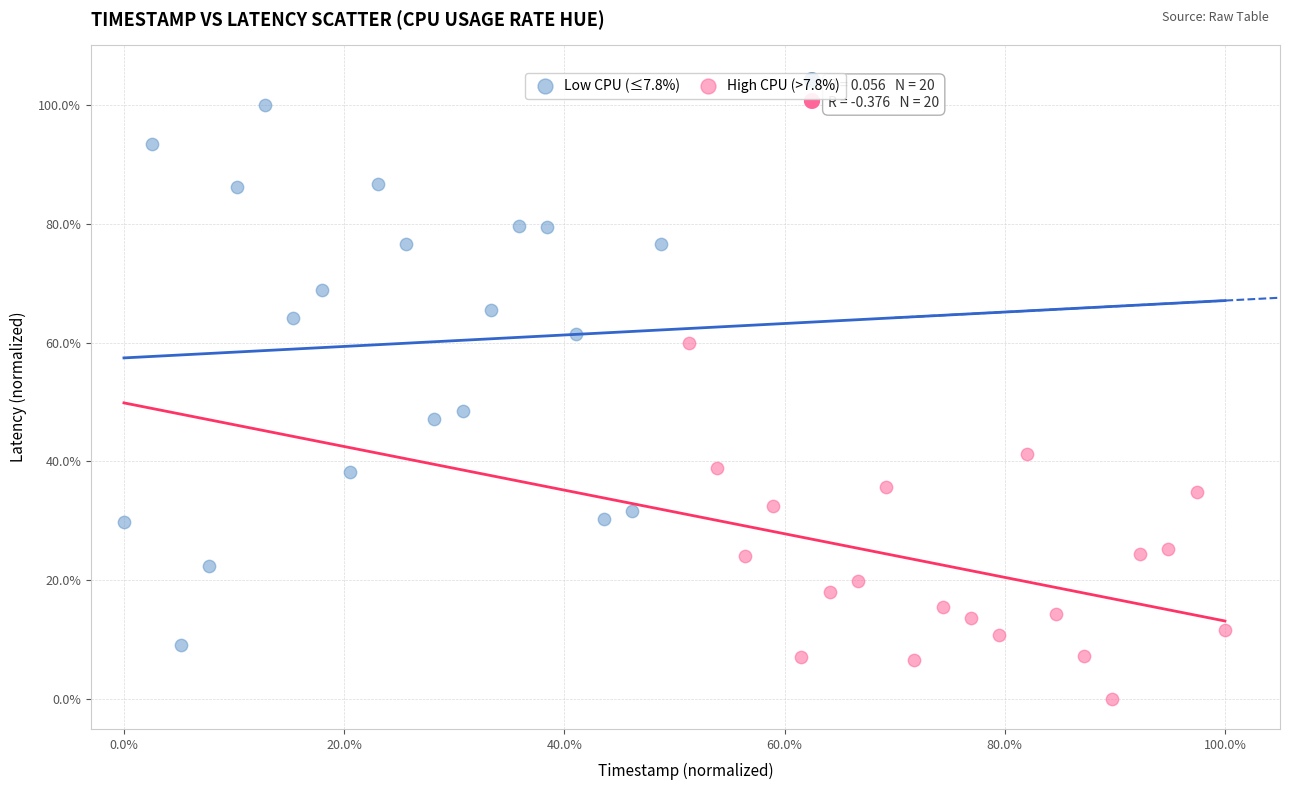

What are all the series names shown in the legend?

Low CPU (≤7.8%), High CPU (>7.8%)